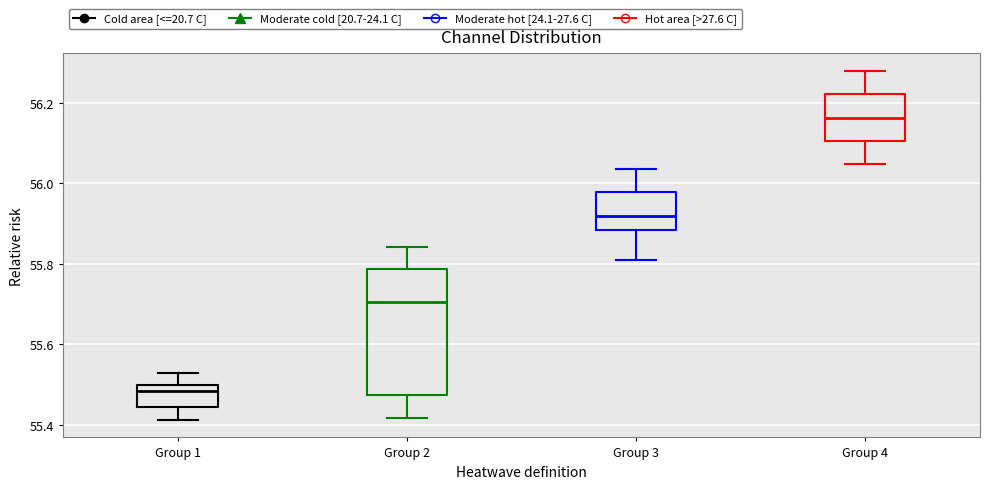

Which box's median line is the highest?

Group 4